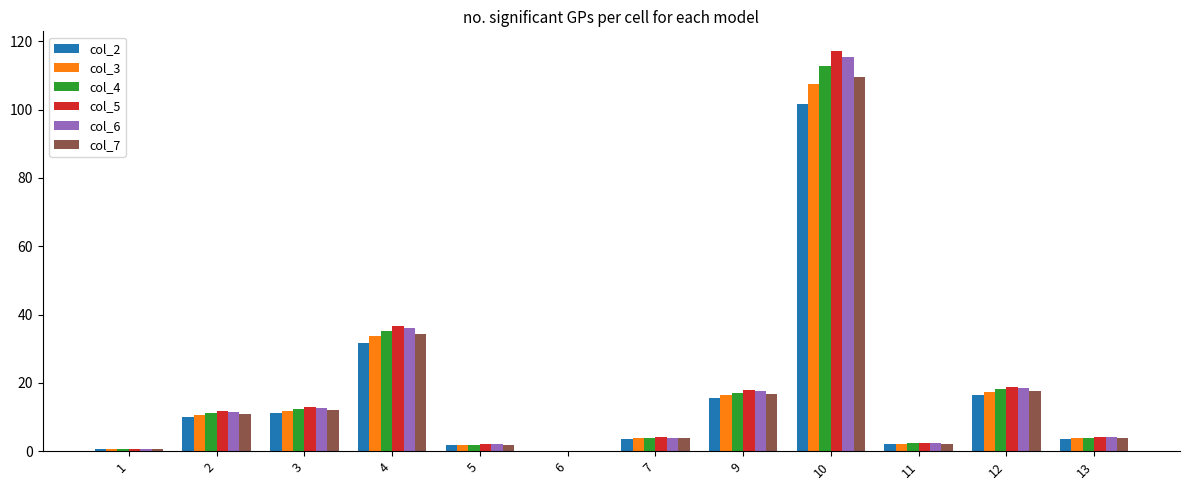

What is the total value across all series at 2?

66.0